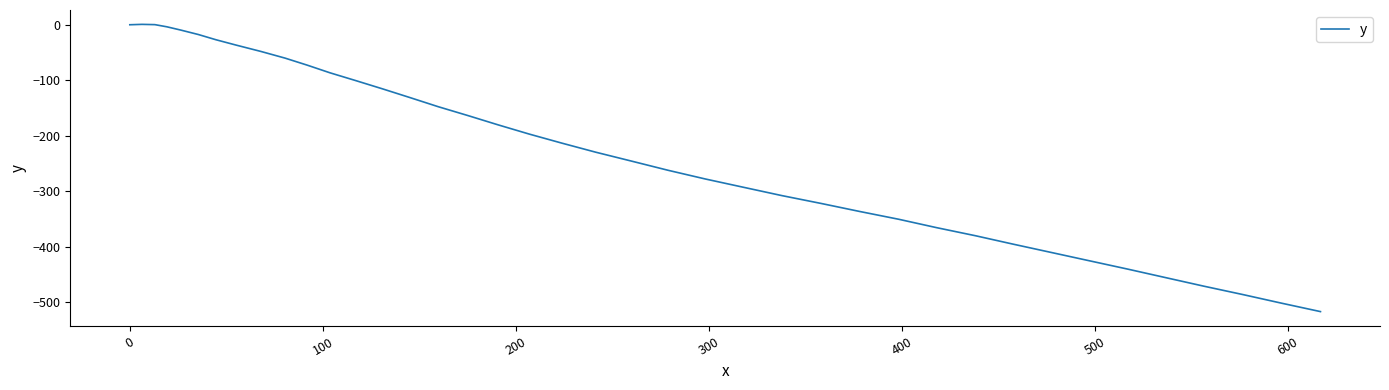

Count the number of data series in this chart.

1